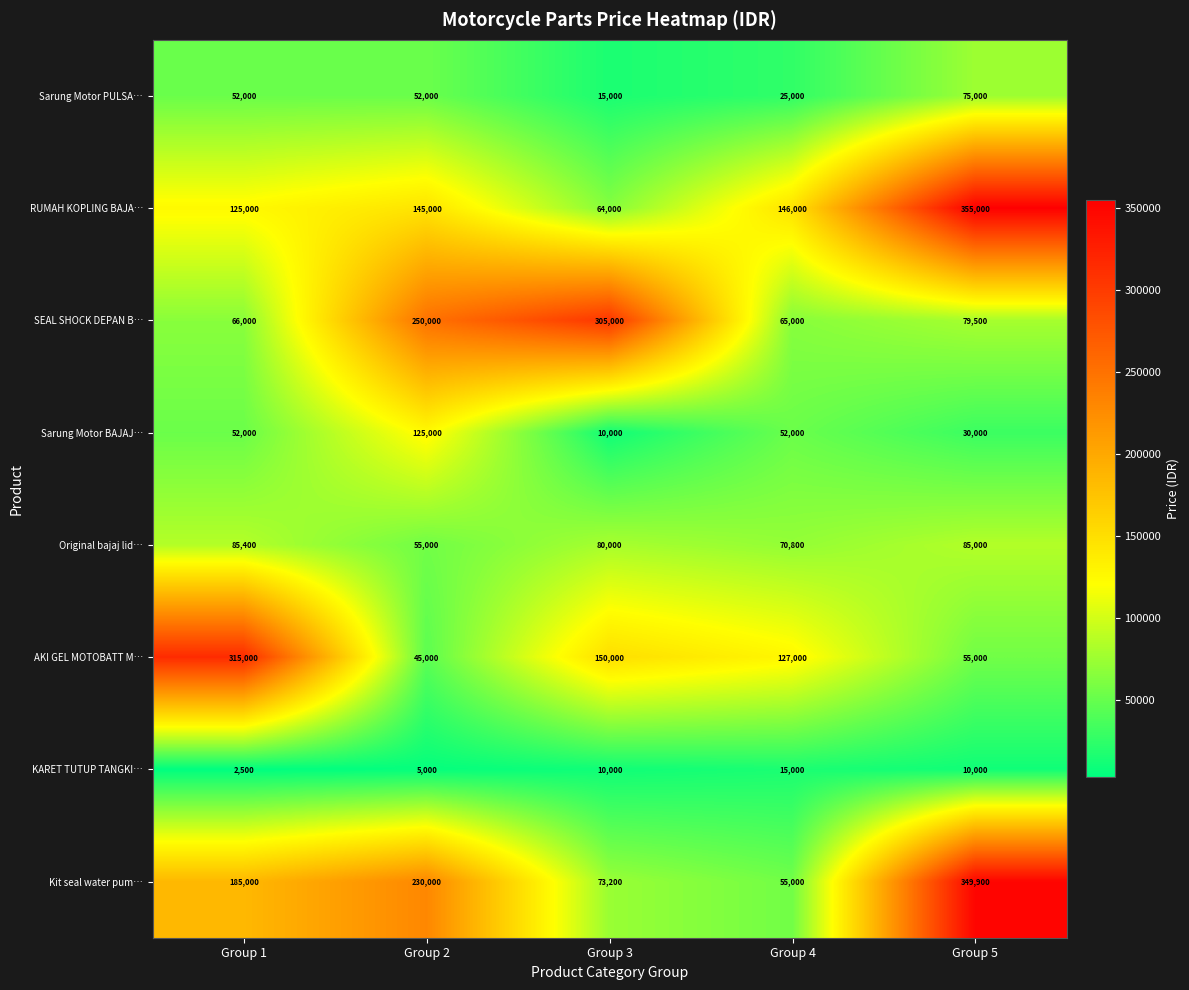

Where is AKI GEL MOTOBATT M… nearest to the value 180000?

Group 3